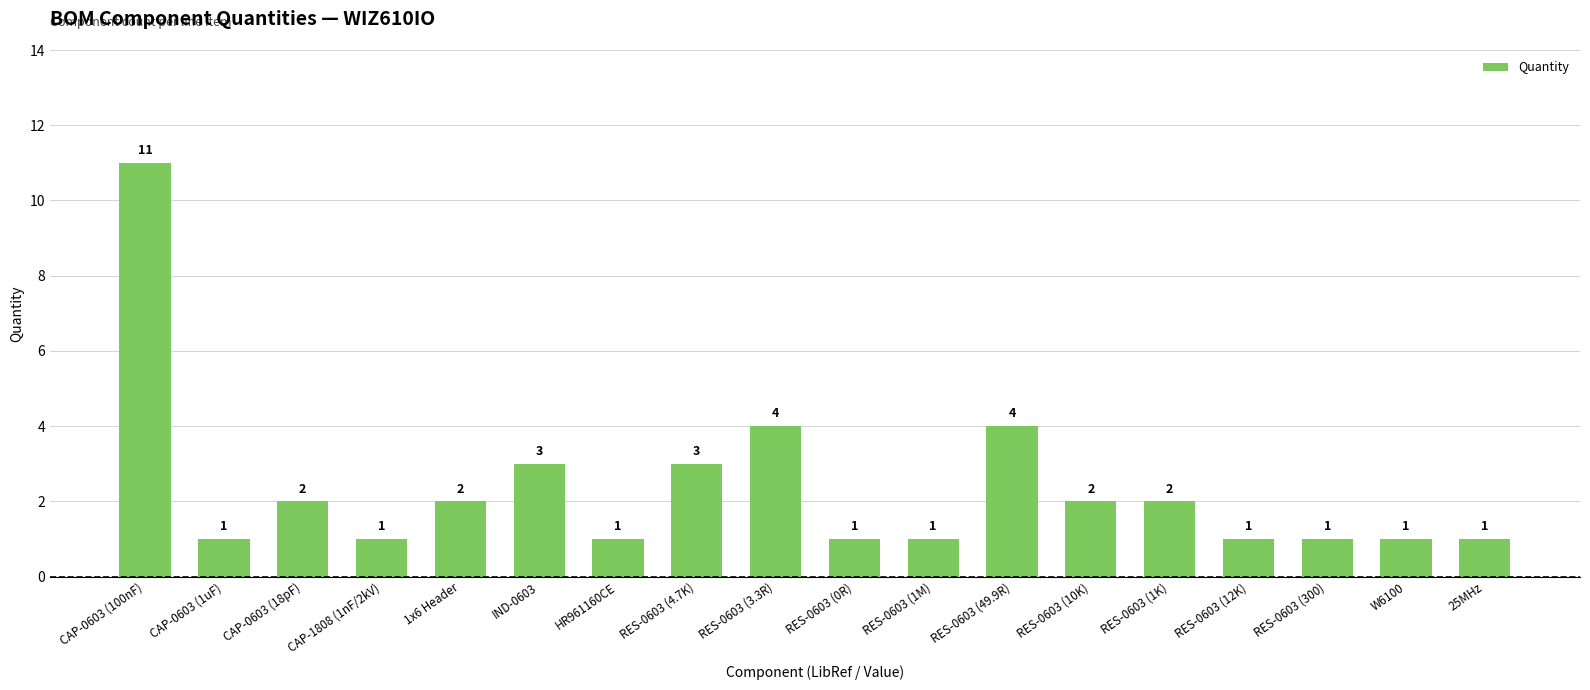

Between RES-0603 (0R) and 1x6 Header, which is larger?

1x6 Header